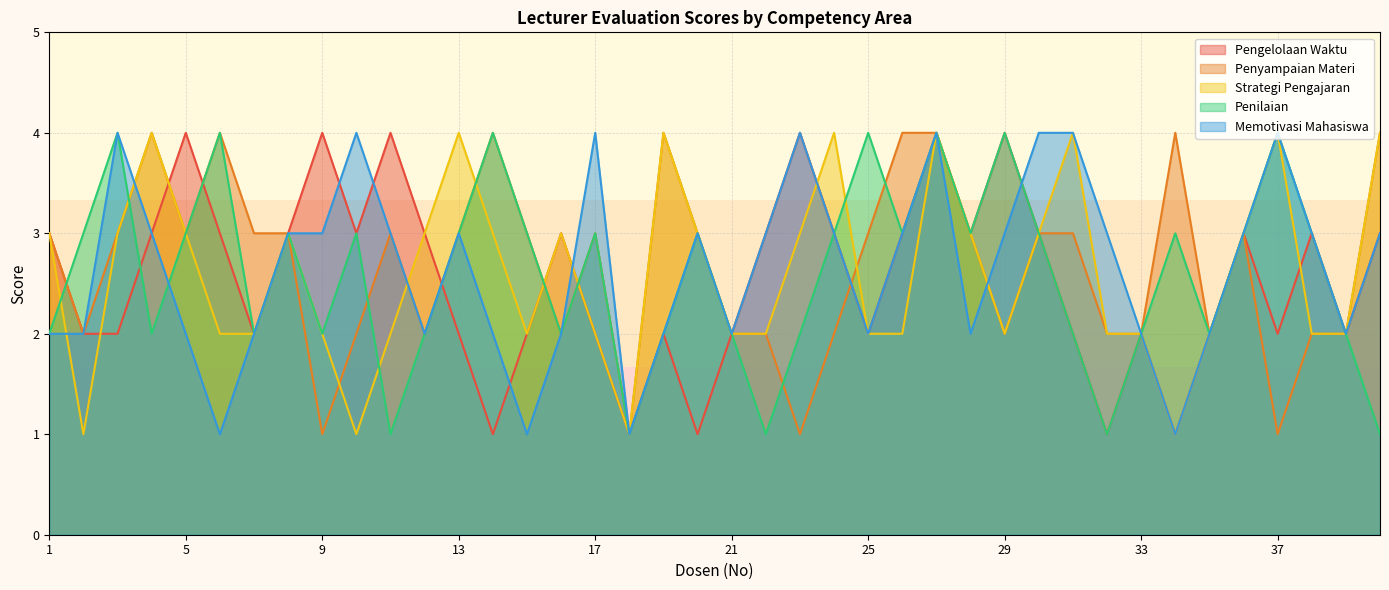

What is the difference between the Pengelolaan Waktu values at 34 and 15?

1